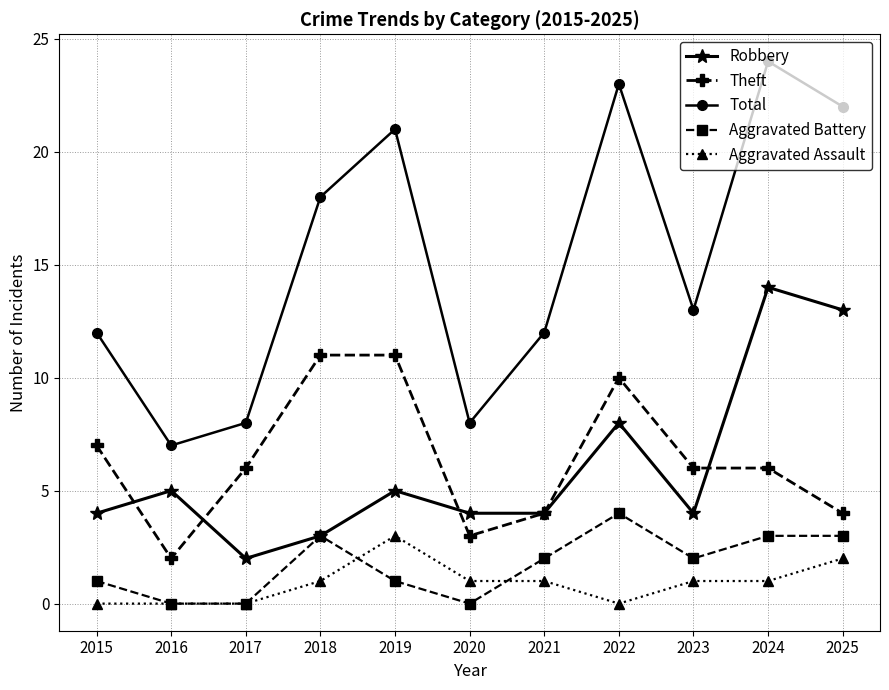

What is the total value across all series at 2018?

36